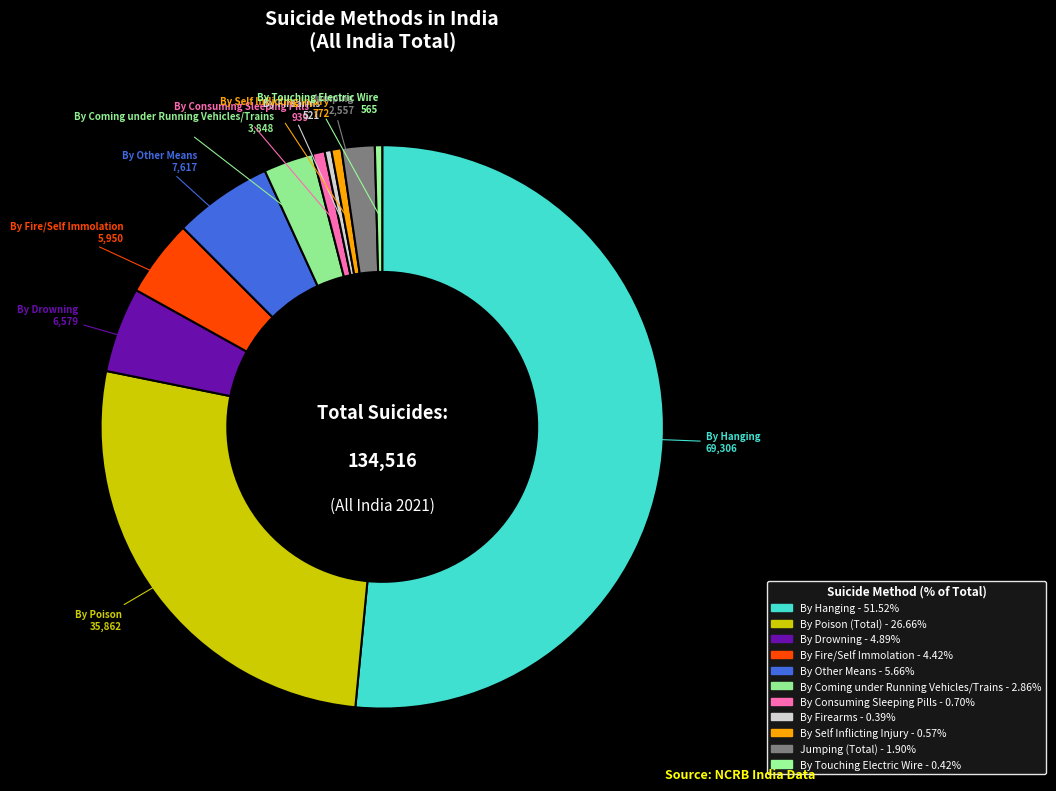

How many slices are in this pie chart?

11